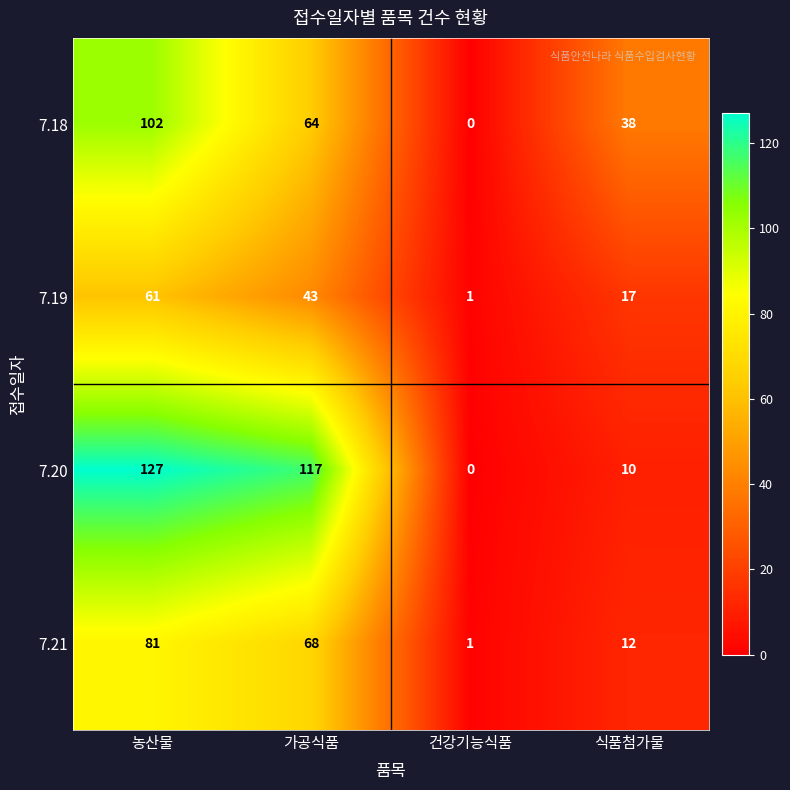

Which label corresponds to the largest value in the chart?

농산물